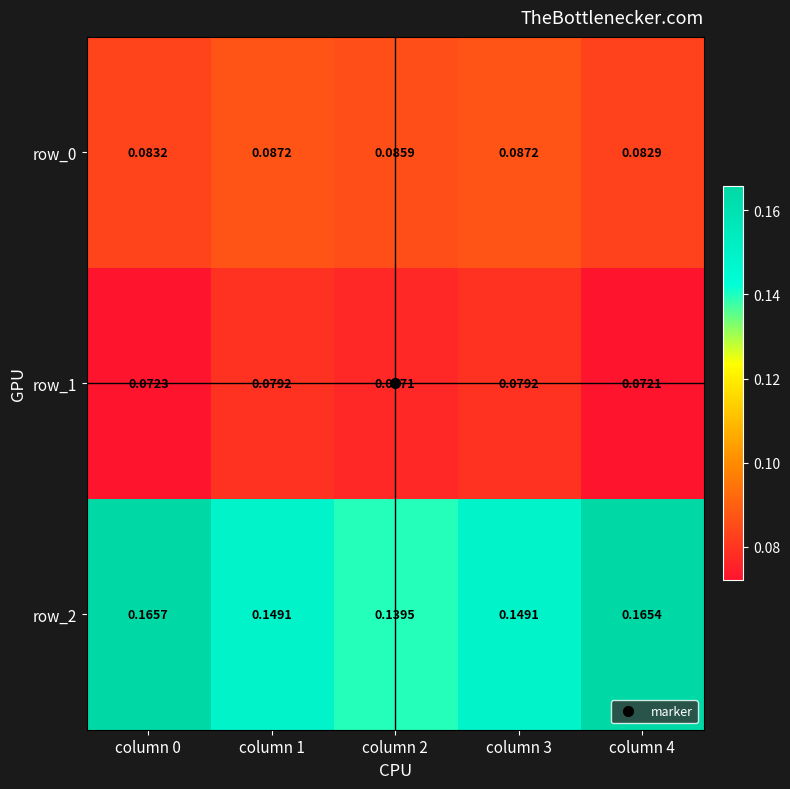

Between column 2 and column 3, which series saw the biggest shift?

row_2